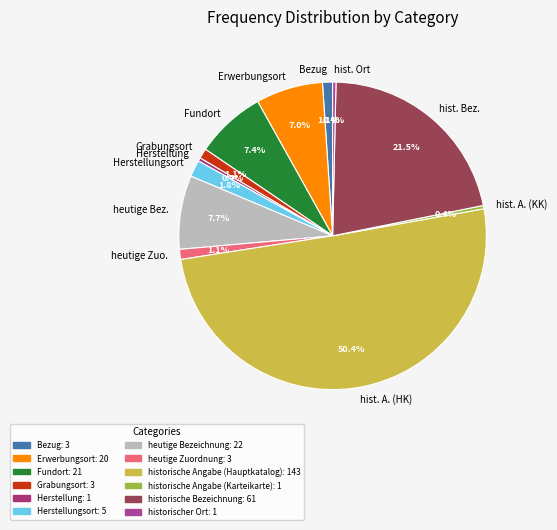

To the nearest percent, what is the average slice percentage?

8%